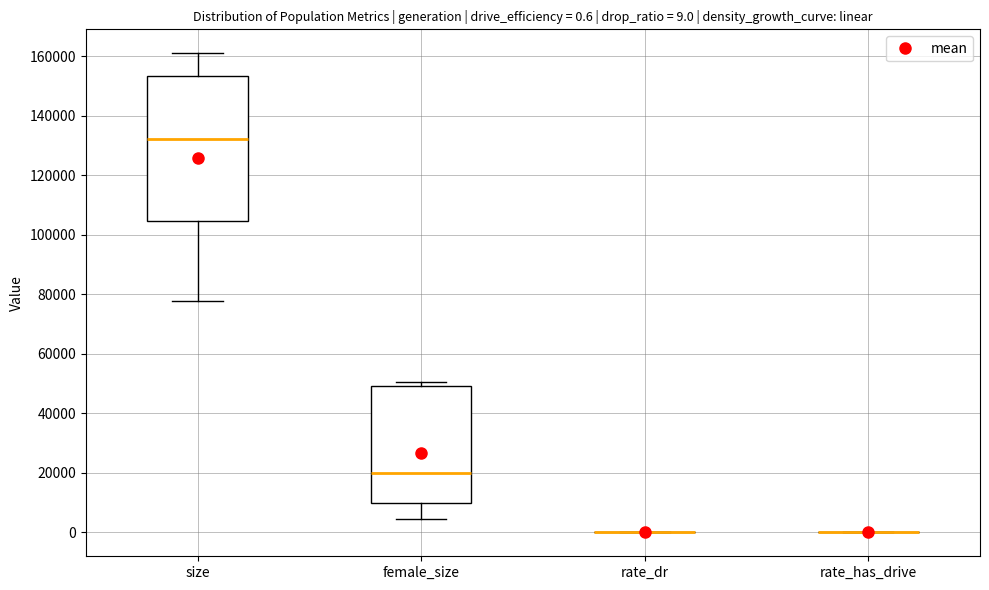

Comparing the boxes themselves (not the whiskers), which one is the tallest?

size